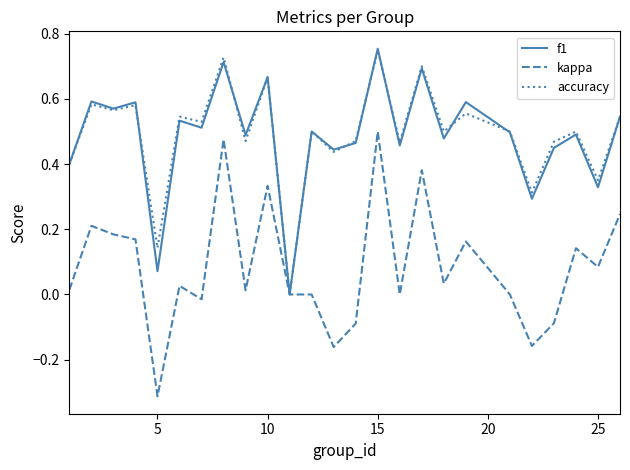

Is this an area chart (filled region under the line)?

No